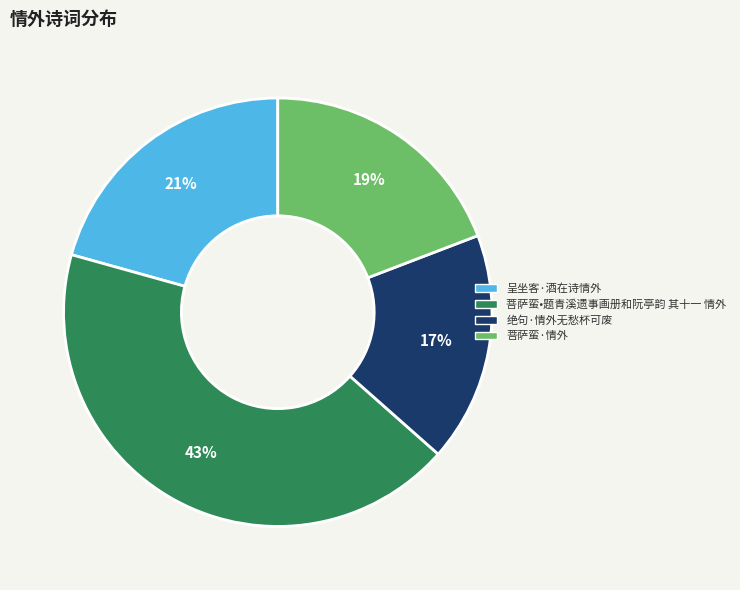

What is the ratio of the value at 菩萨蛮·情外 to the value at 菩萨蛮•题青溪遗事画册和阮亭韵 其十一 情外?

0.4